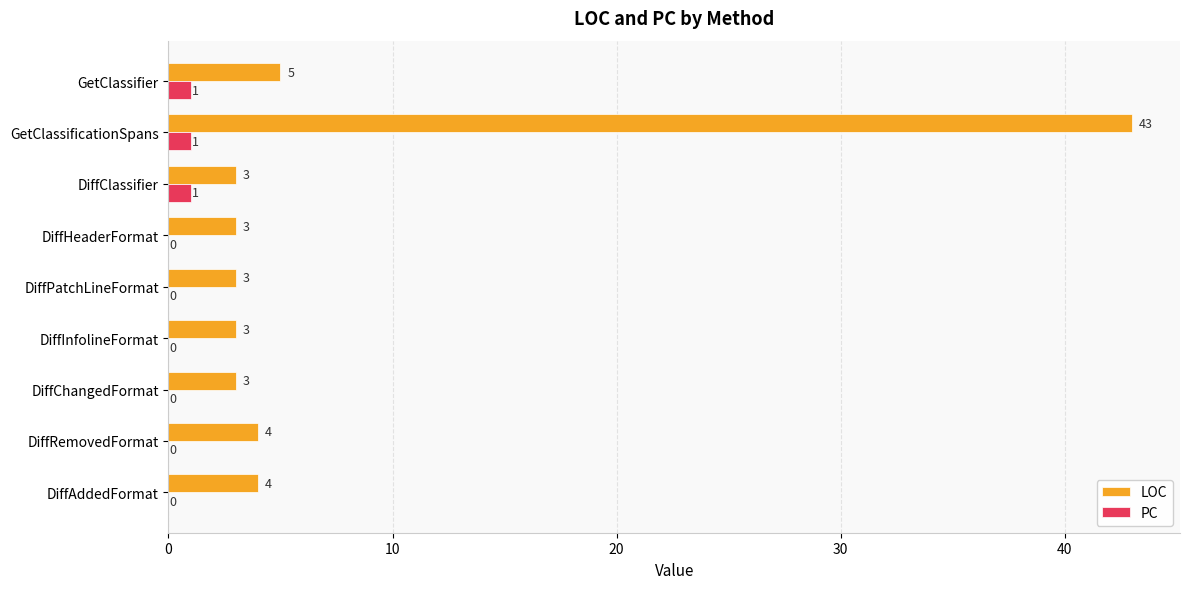

Which series has the largest total across all categories?

LOC